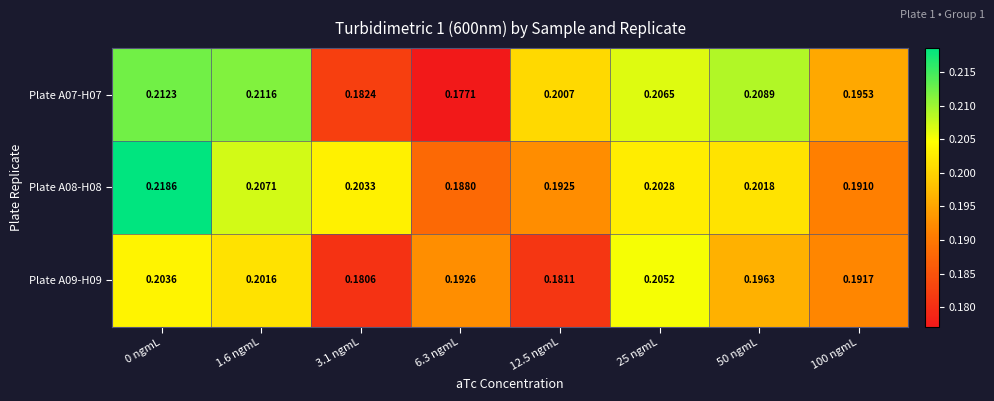

At which category is the sum across all series the highest?

0 ngmL